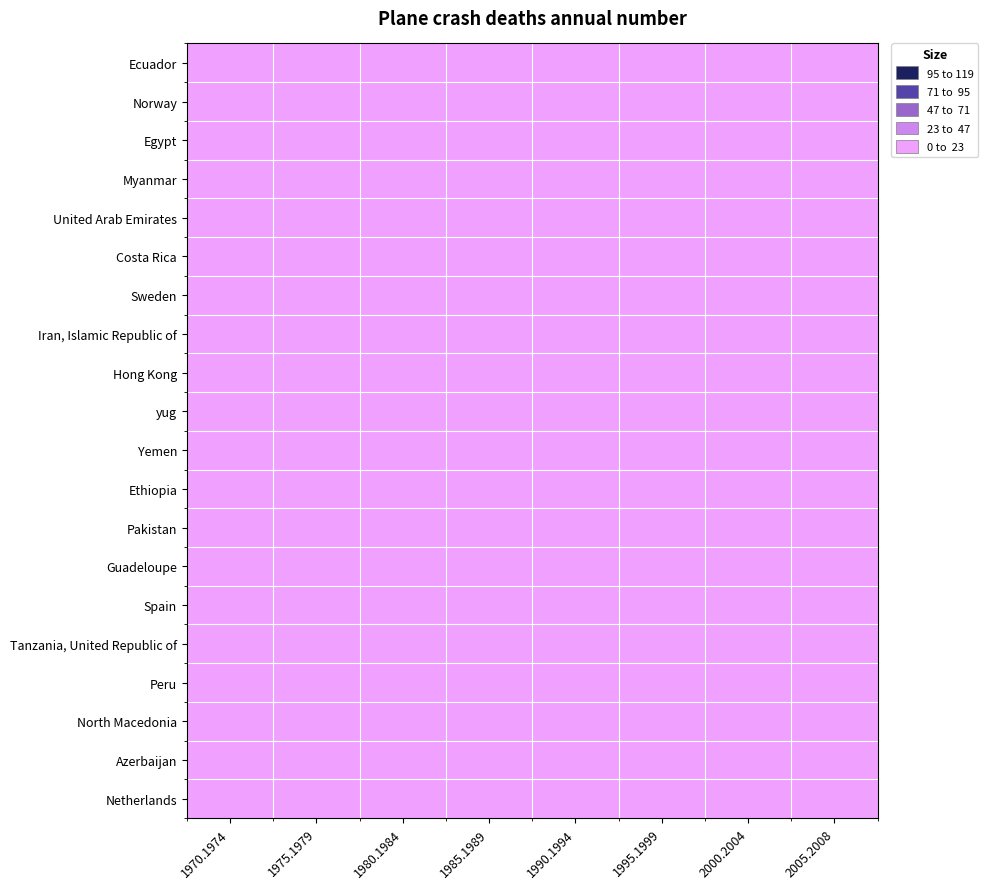

Between 1970.1974 and 2000.2004, which is larger?

1970.1974